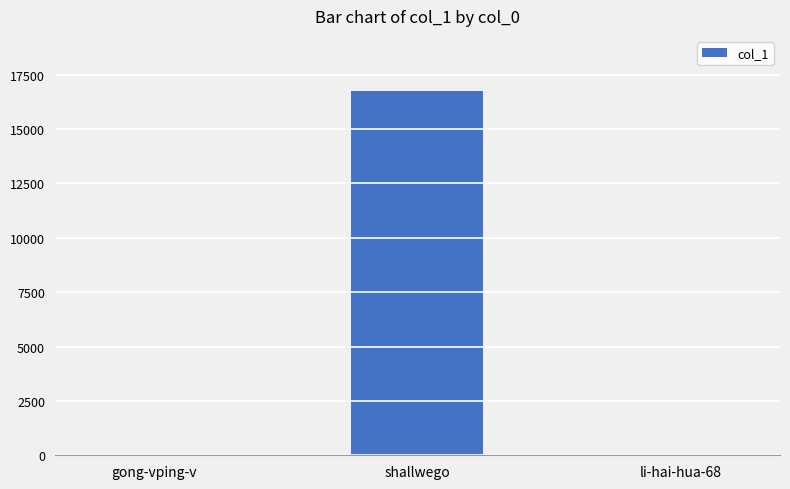

At which label is the value closest to 8390?

gong-vping-v